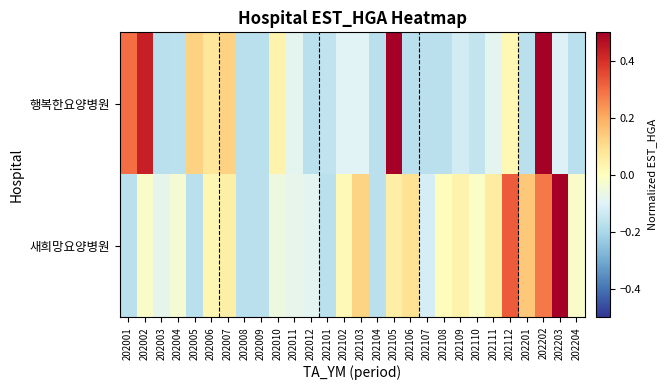

Which series has the widest spread of values?

새희망요양병원